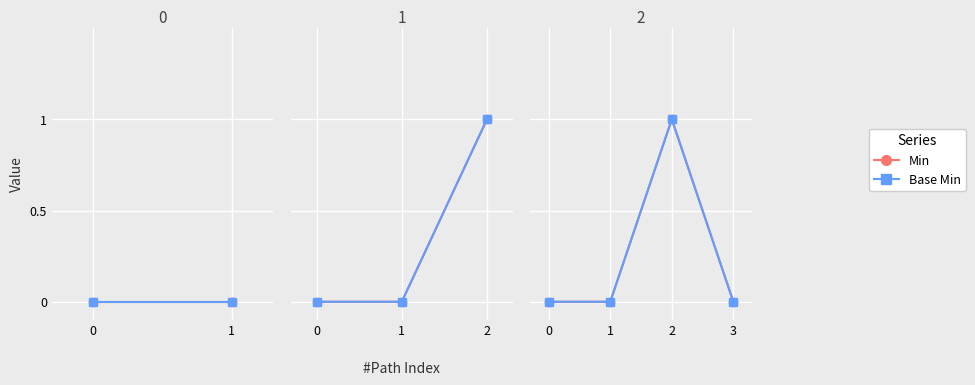

How many data points in Base Min are above 0?

1